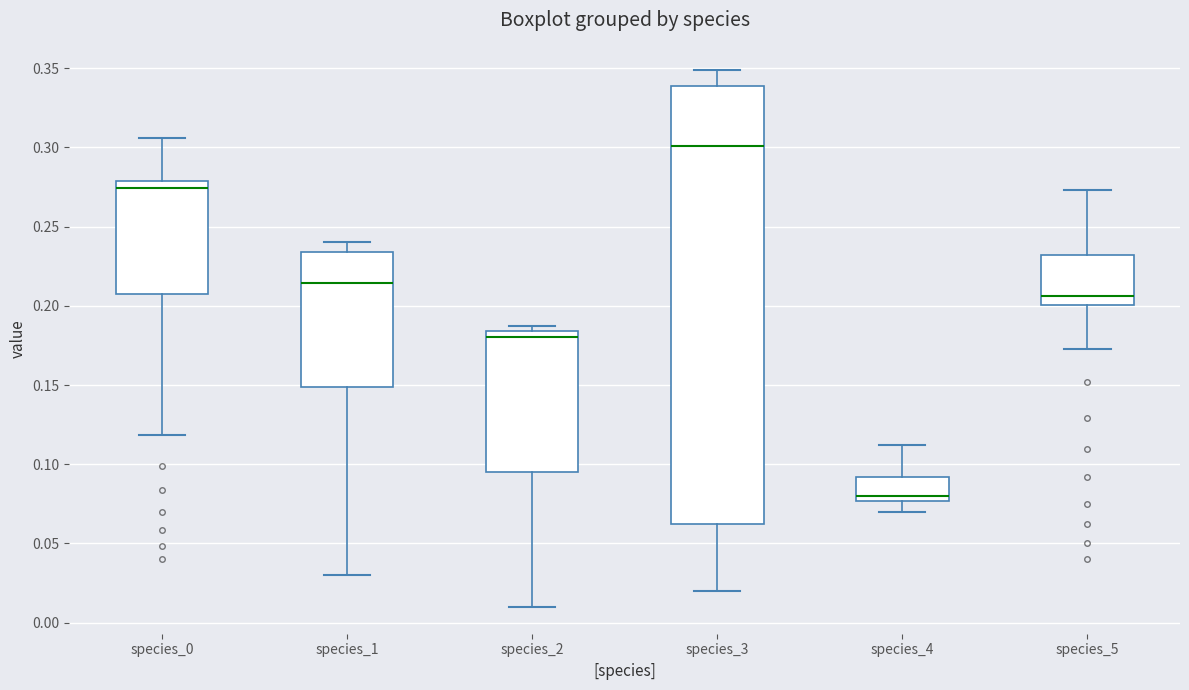

Comparing the boxes themselves (not the whiskers), which one is the tallest?

species_3